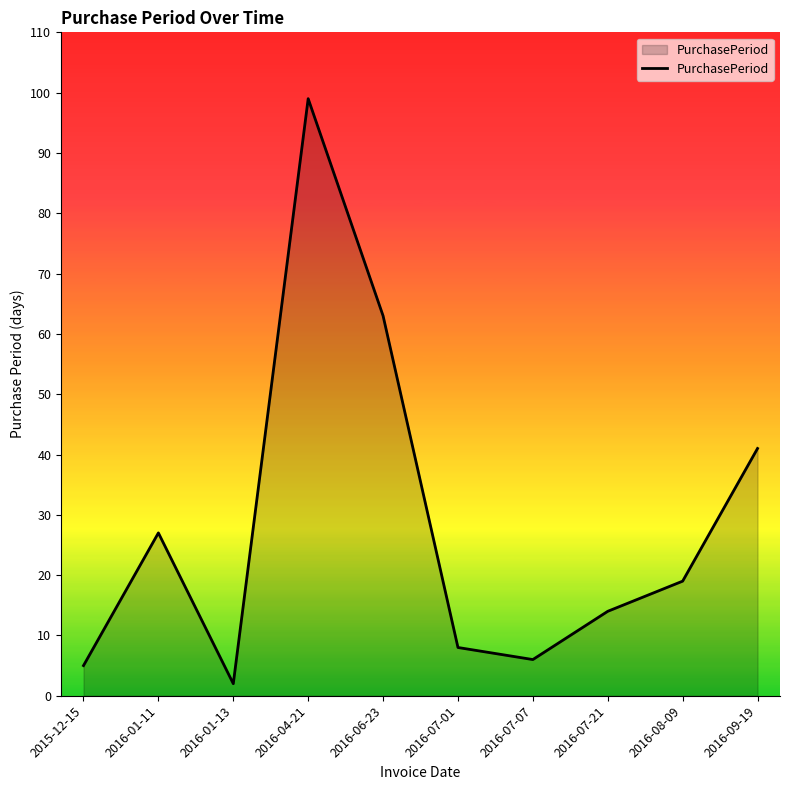

What is the difference between the values at 2015-12-15 and 2016-09-19?

36